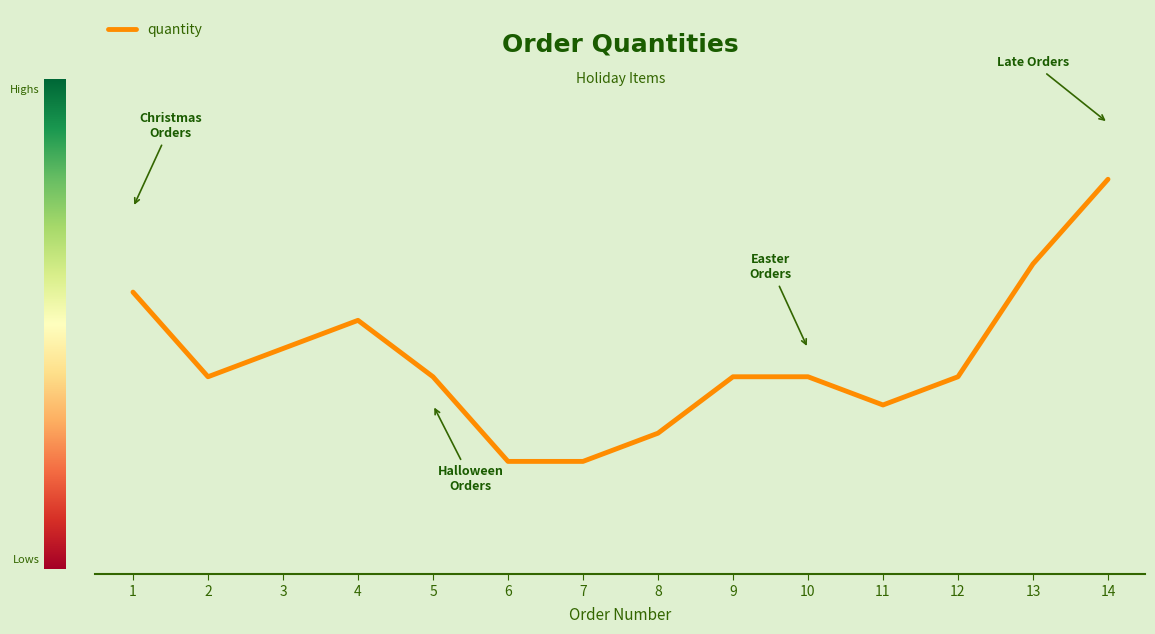

Does the chart have visible grid lines?

No